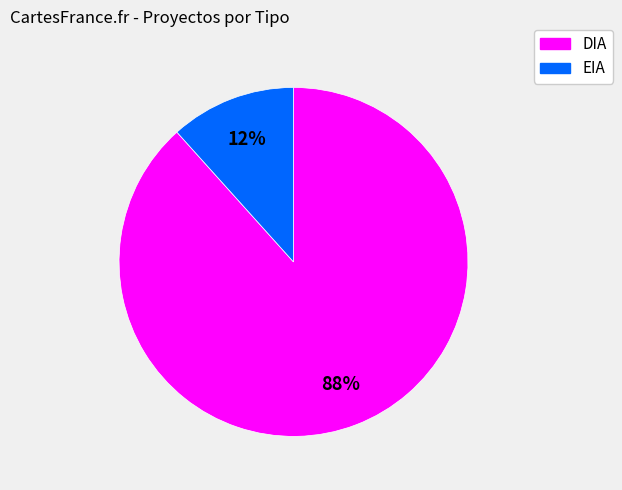

Combined, do EIA and DIA account for over 50%?

Yes